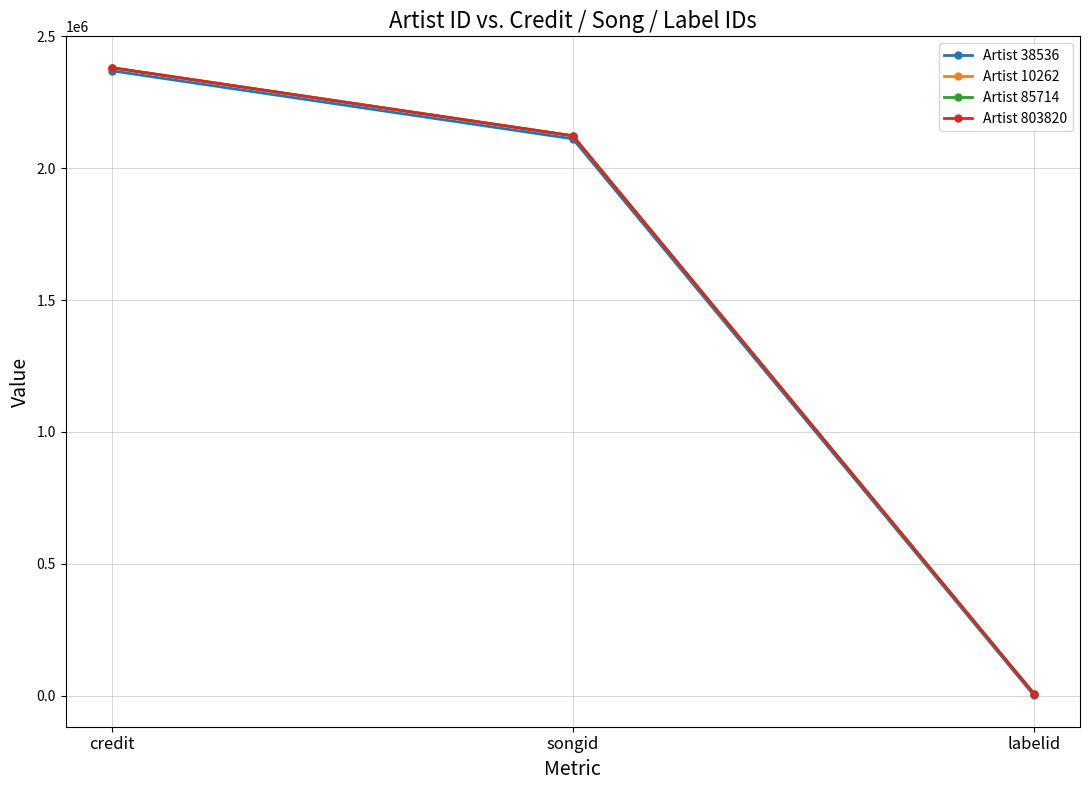

Reading left to right, list all the values displayed in this chart.

Artist 38536: 2369275	2111333	1184
Artist 10262: 2381020	2122874	7582
Artist 85714: 2381020	2122874	7582
Artist 803820: 2381020	2122874	7582